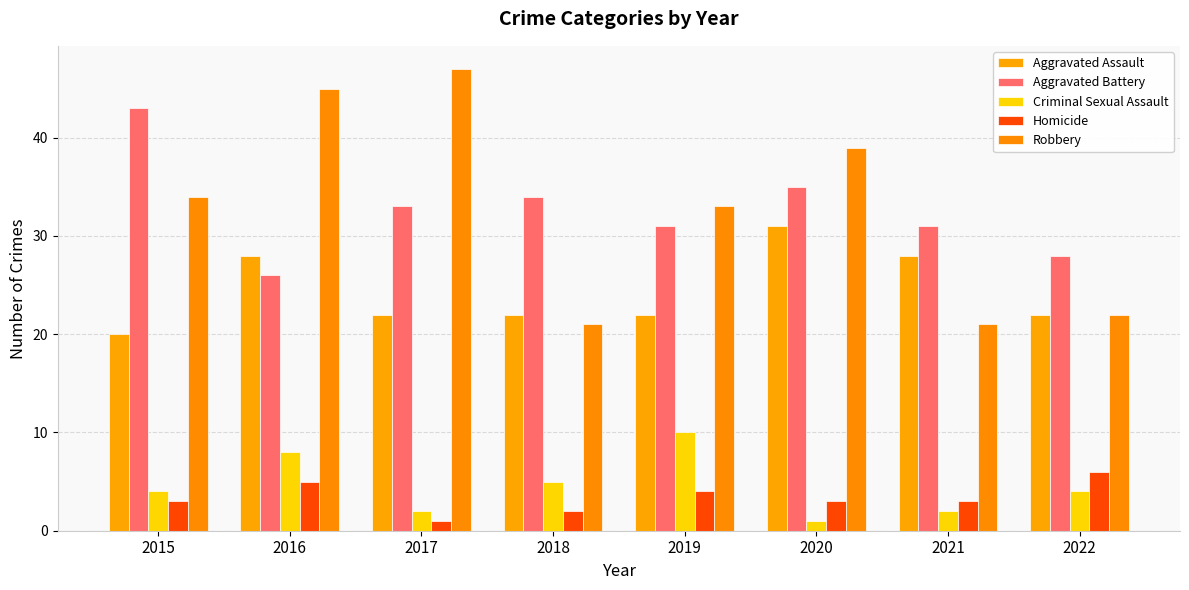

At how many categories does at least one series exceed 14?

8